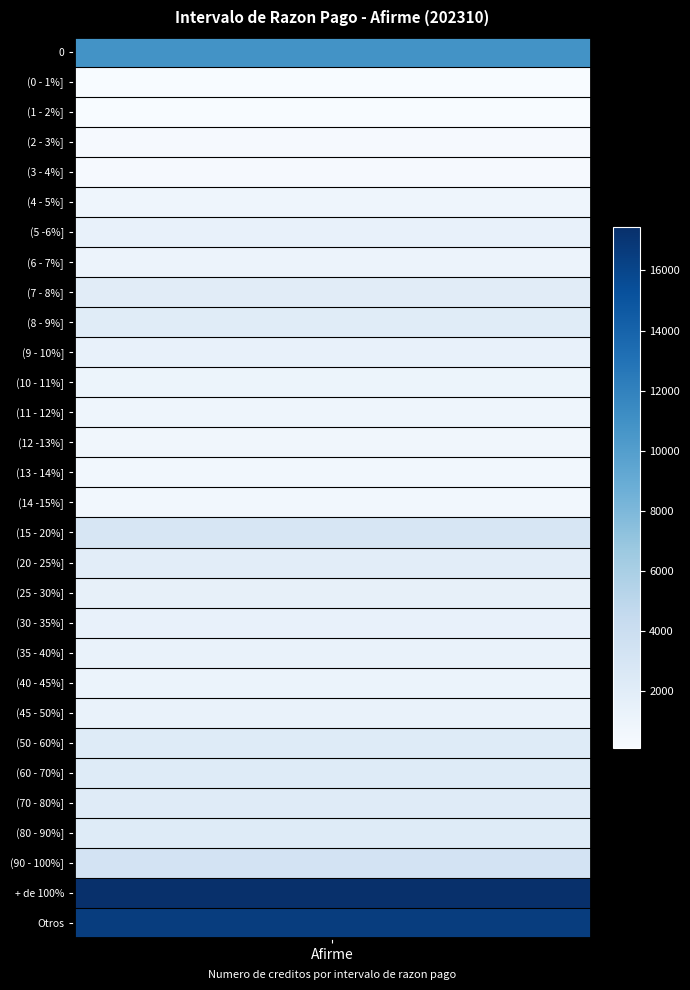

Reading right to left, extract all data points from this chart.

16505	17439	3285	2256	2214	2283	2228	1294	1192	1280	1363	1536	1917	2961	647	666	699	873	1057	1400	2120	2036	1092	1364	889	318	271	178	125	10826